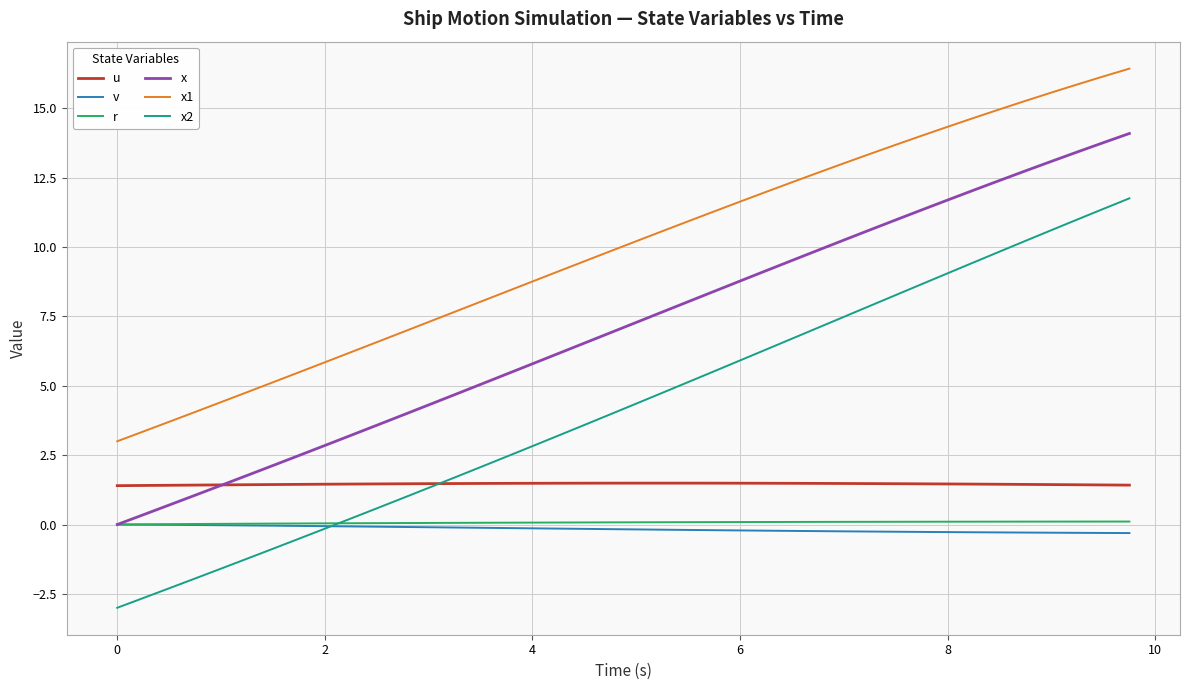

What is the minimum value shown in the chart?

-3.0